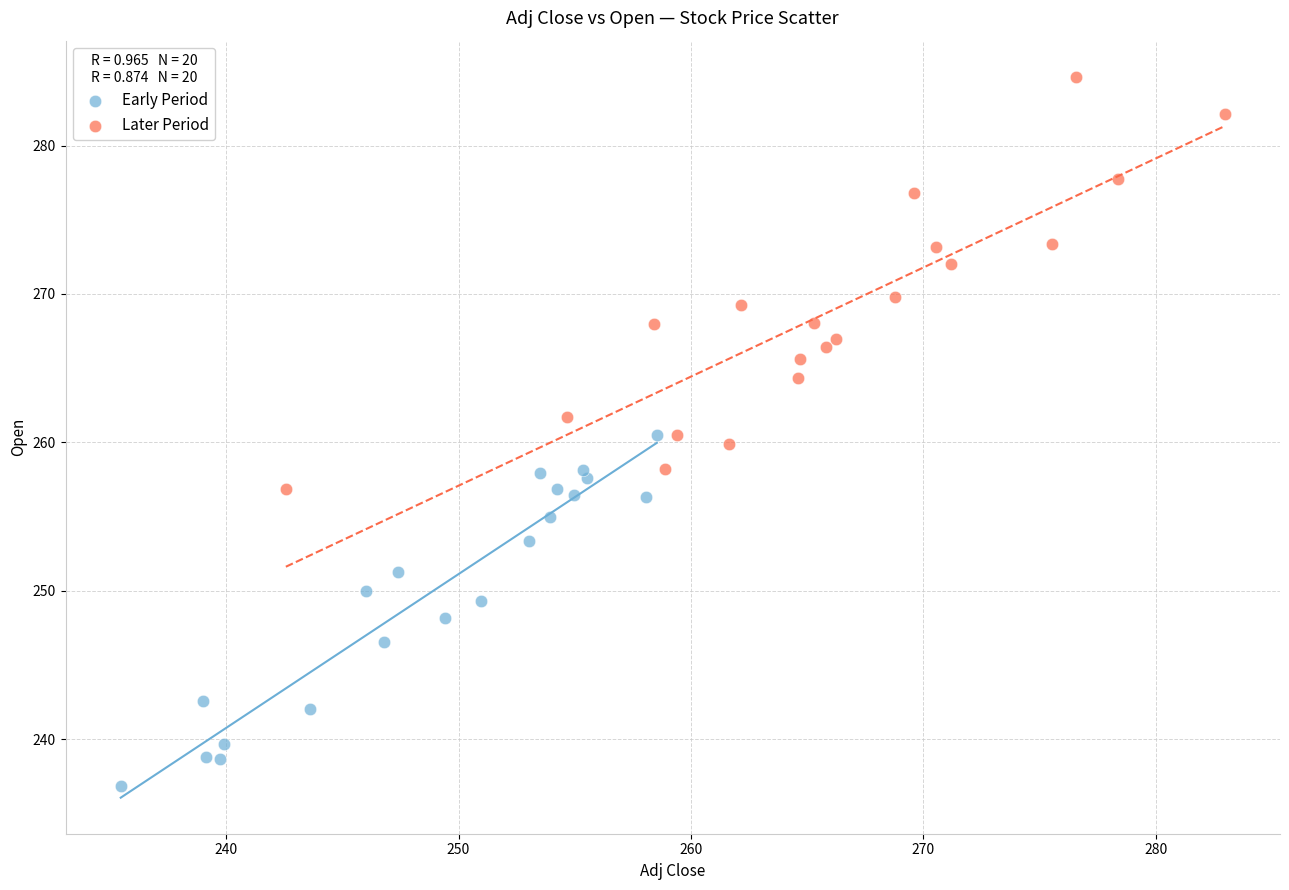

Which series contains the highest Y value?

Later Period